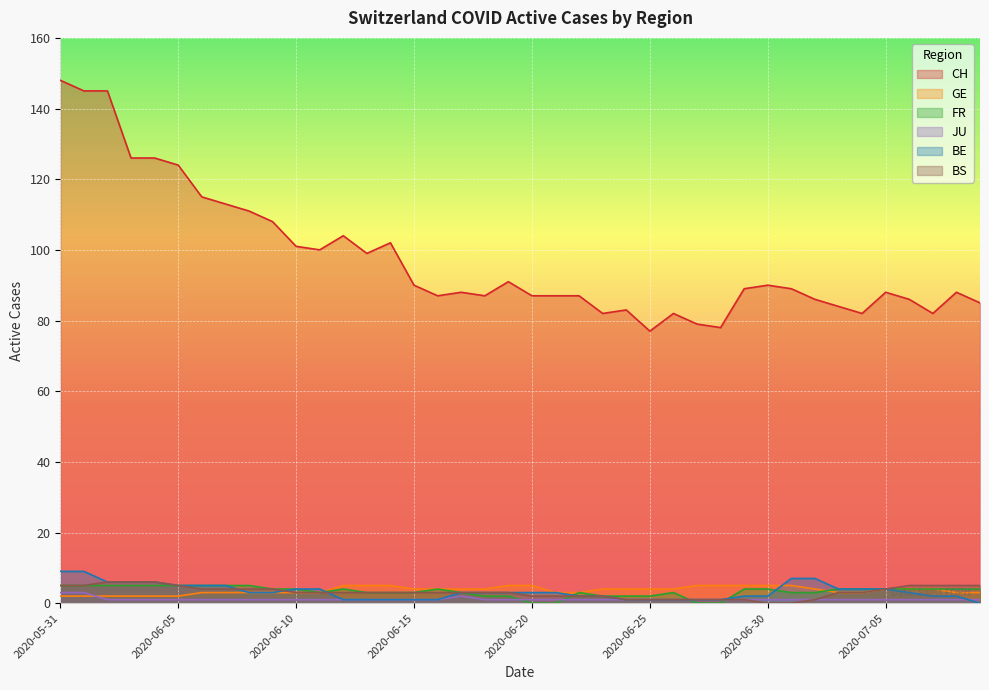

What are all the series names shown in the legend?

CH, GE, FR, JU, BE, BS